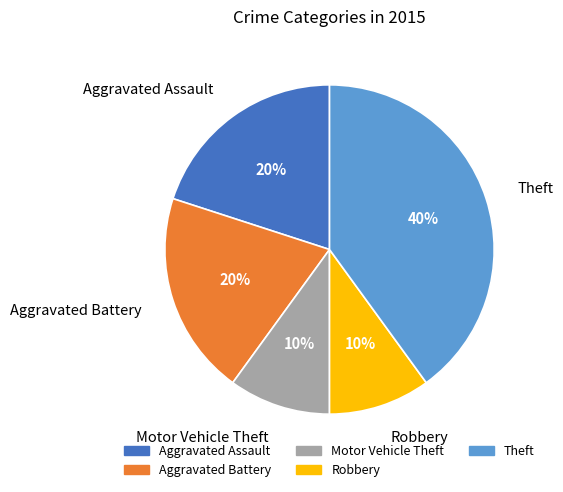

The Motor Vehicle Theft slice represents 19% of the pie. True or false?

False